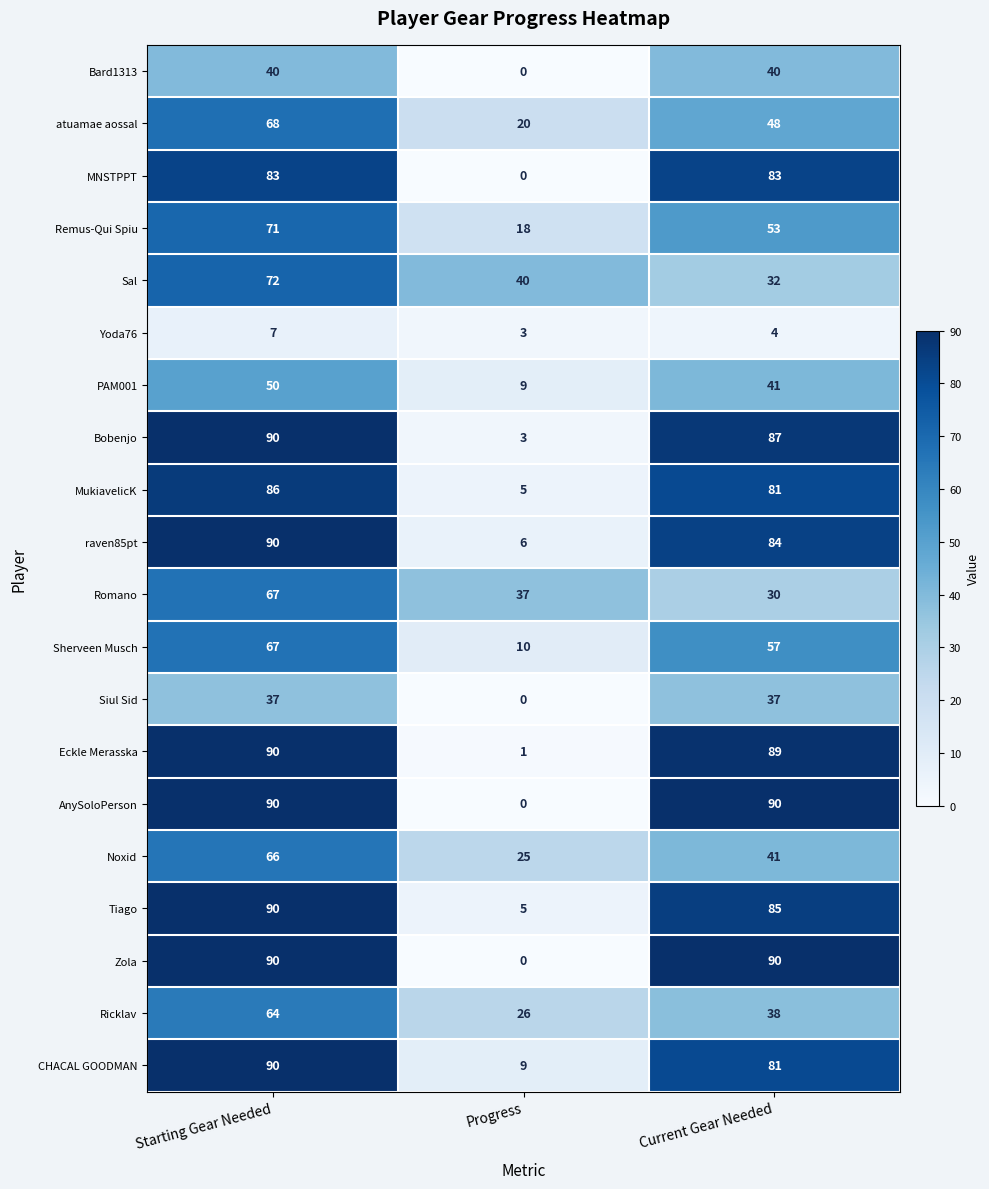

What is the average value of the Ricklav series?

43